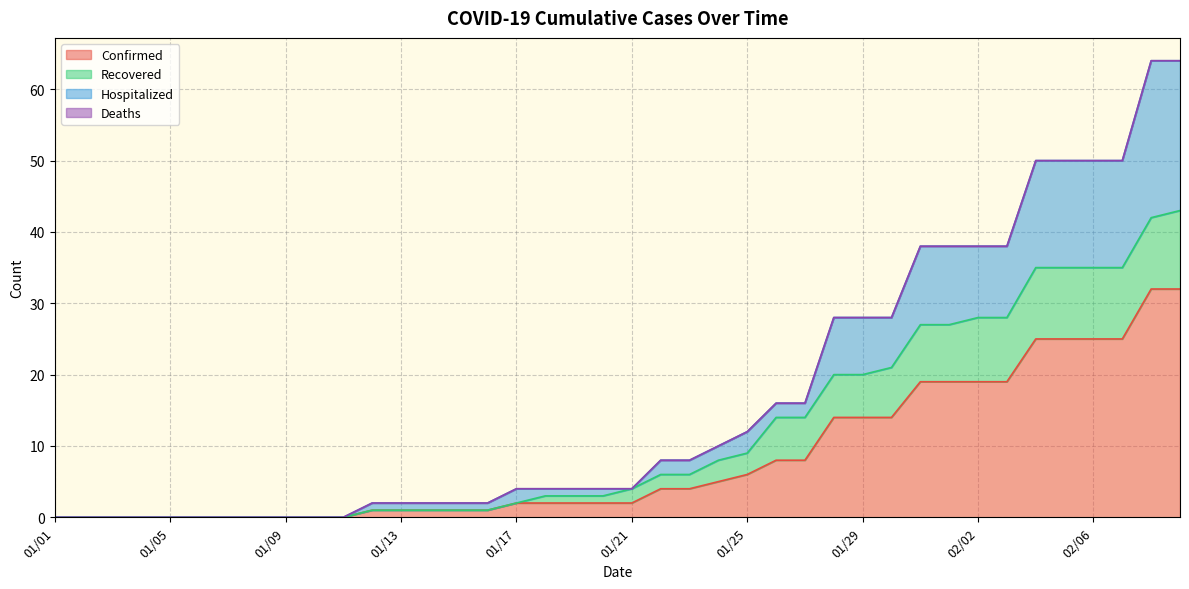

Which category has the lowest value across all series?

01/01